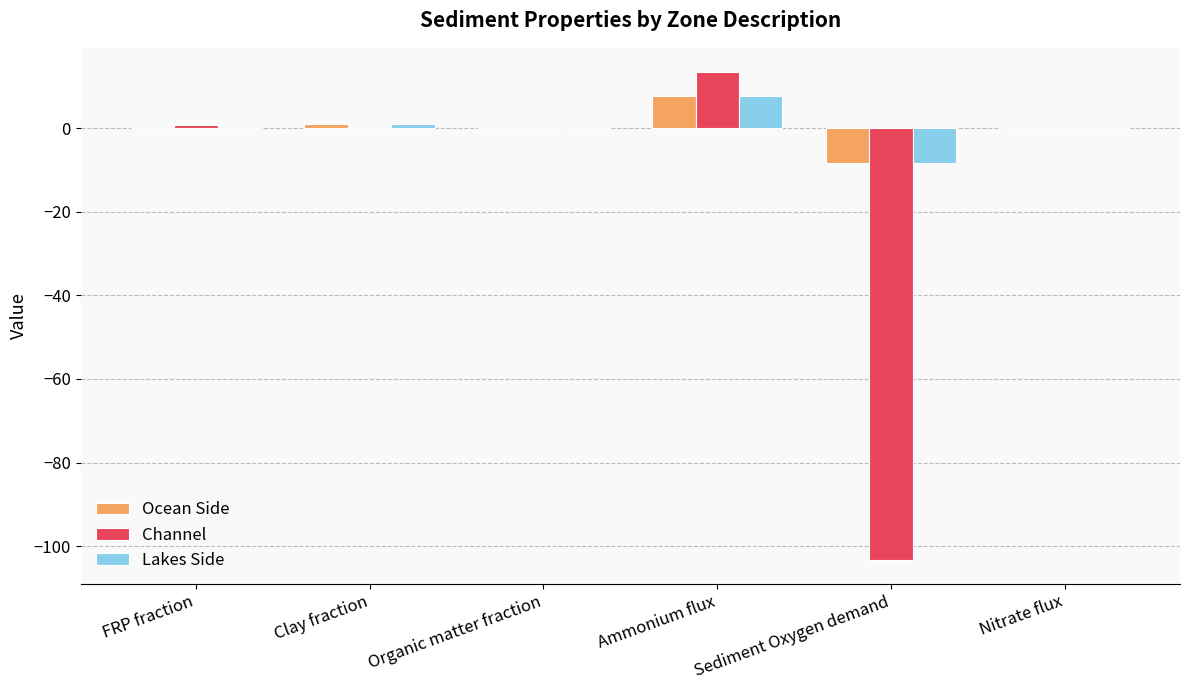

How many groups of bars are there?

6